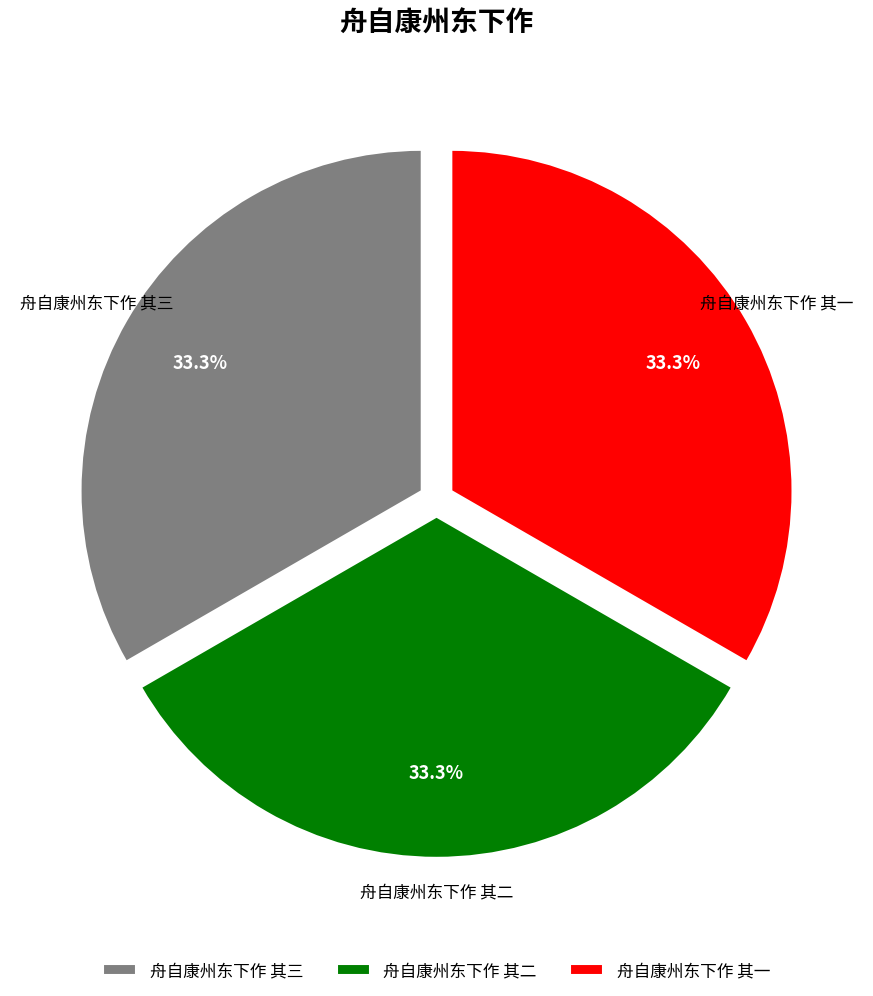

The 舟自康州东下作 其二 slice represents 41% of the pie. True or false?

False